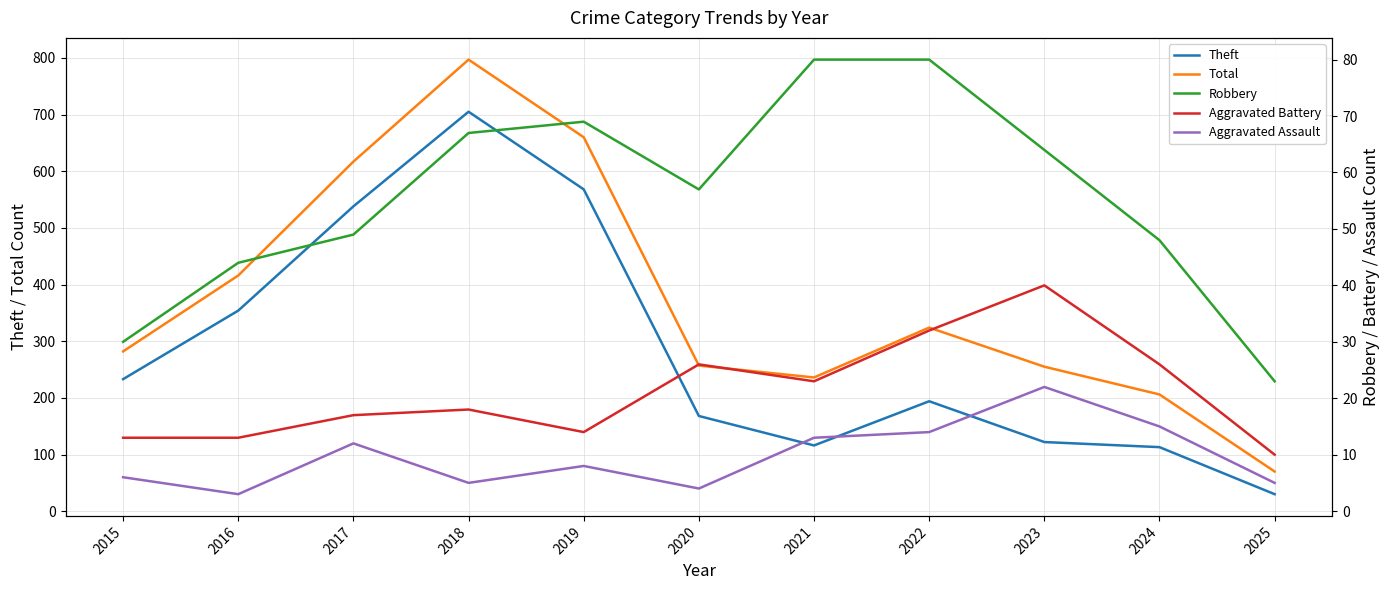

What is the difference between the Aggravated Assault values at 2023 and 2019?

14